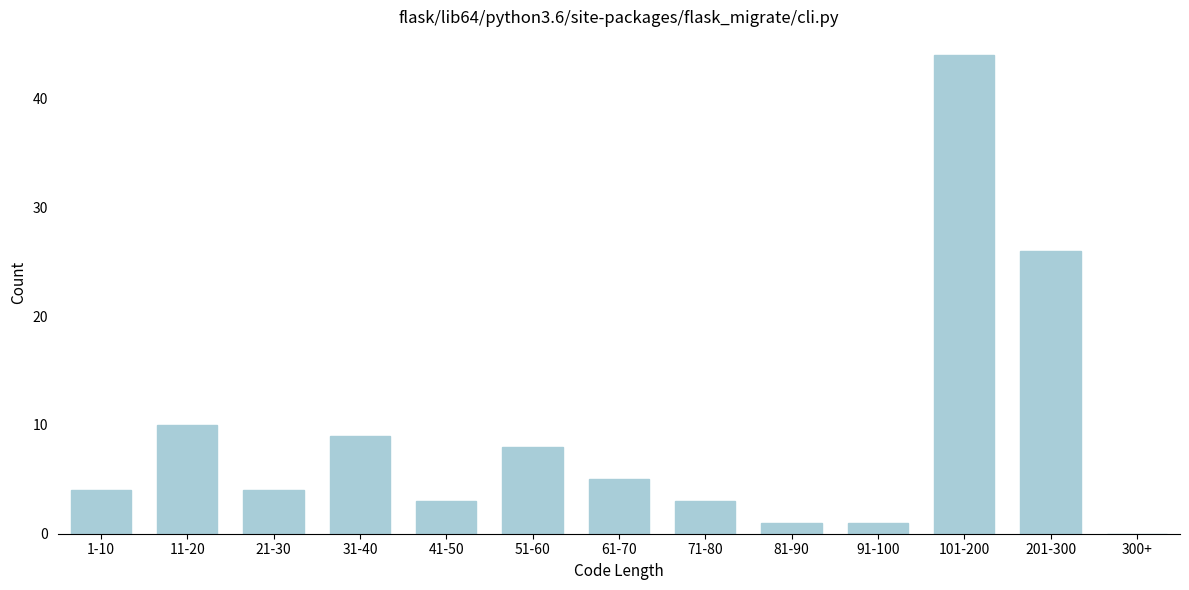

Reading right to left, transcribe all the data shown in this chart.

300+=0	201-300=26	101-200=44	91-100=1	81-90=1	71-80=3	61-70=5	51-60=8	41-50=3	31-40=9	21-30=4	11-20=10	1-10=4